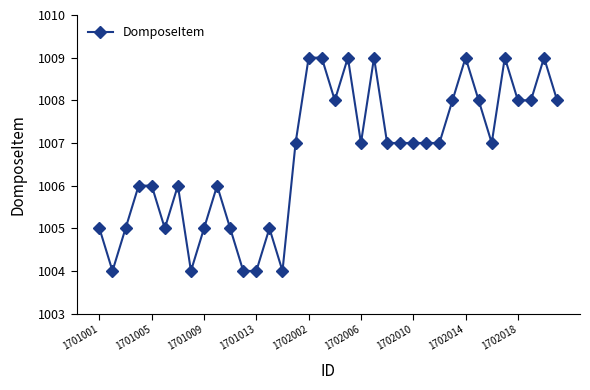

What is the difference between the maximum and second lowest values?

5